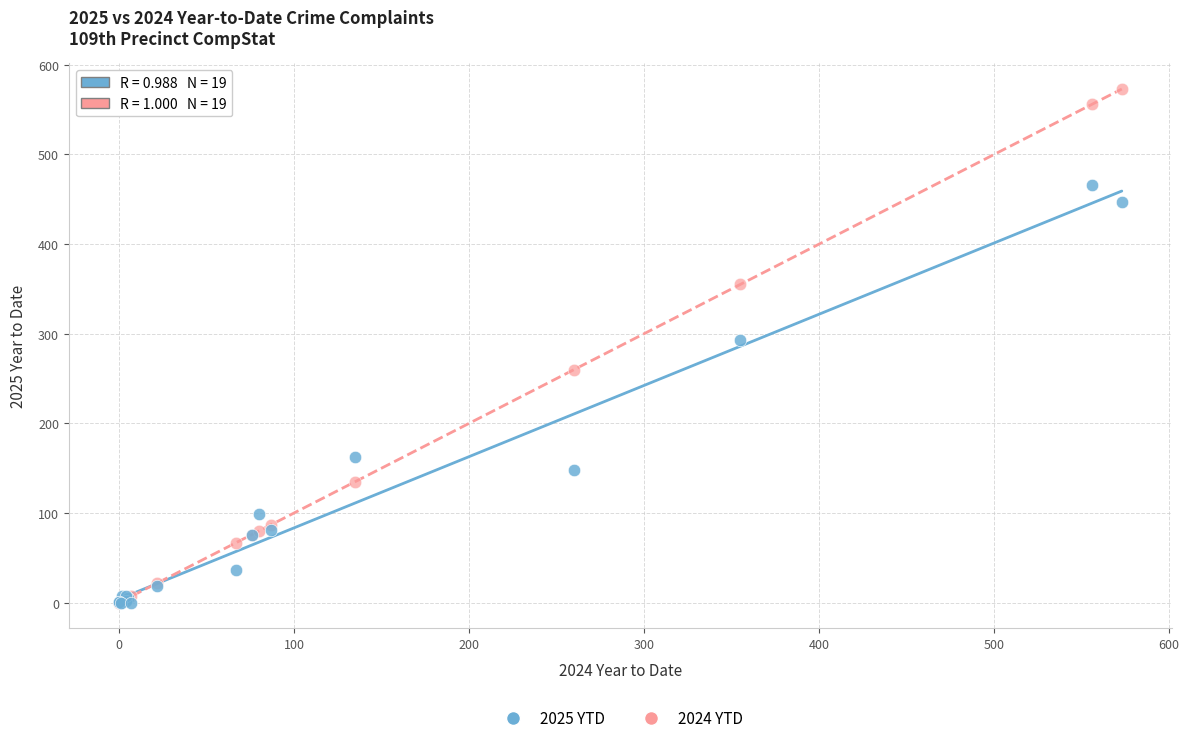

Across all series, what Y value is closest to 286?

293